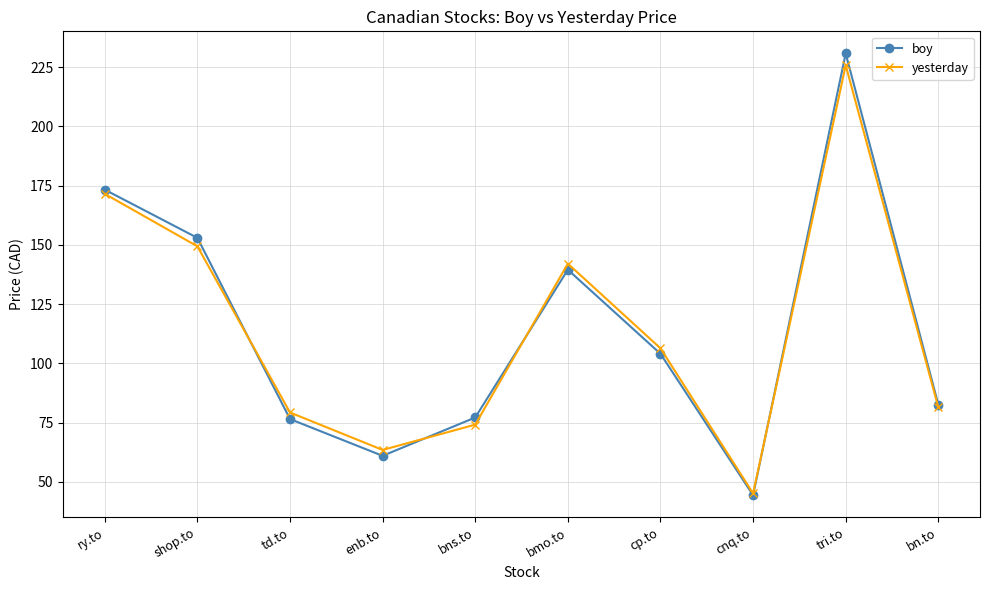

What is the average value of the boy series?

114.2